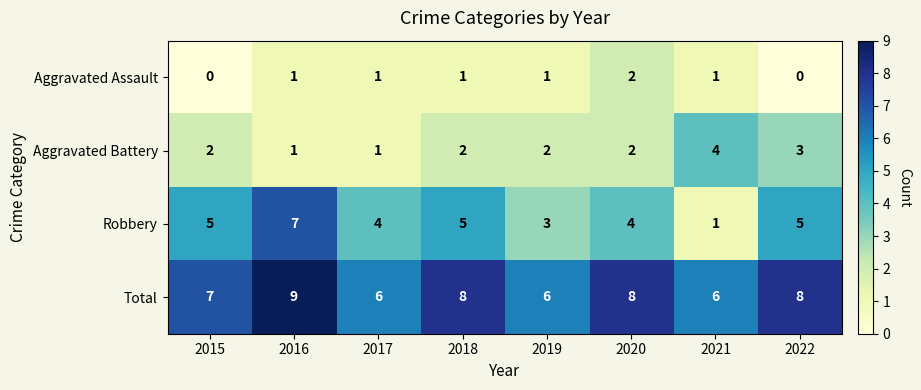

List the series in order of their overall mean, lowest first.

Aggravated Assault, Aggravated Battery, Robbery, Total